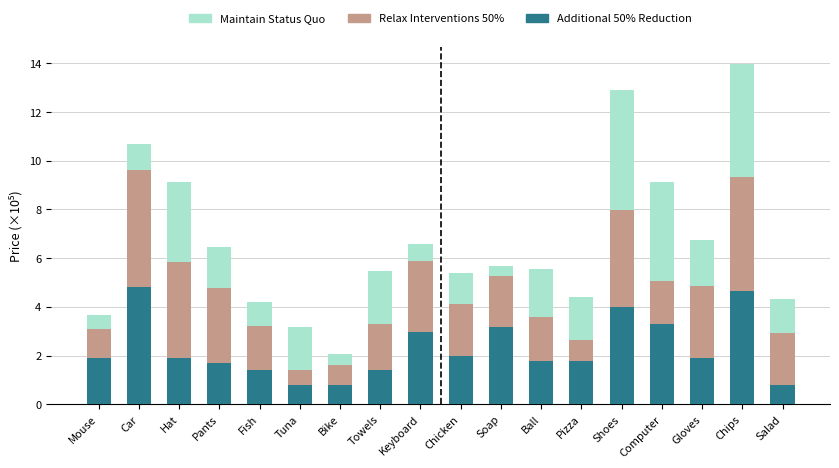

What is the highest value of the Additional 50% Reduction series?

4.8